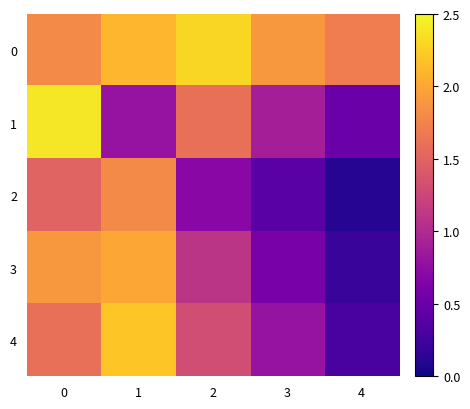

Reading left to right, what are all the values shown in this chart?

0: 0=1.8	1=2.1	2=2.3	3=1.9	4=1.7
1: 0=2.4	1=0.8	2=1.6	3=0.9	4=0.5
2: 0=1.5	1=1.8	2=0.7	3=0.4	4=0.1
3: 0=1.9	1=2.0	2=1.1	3=0.6	4=0.2
4: 0=1.6	1=2.2	2=1.3	3=0.8	4=0.3